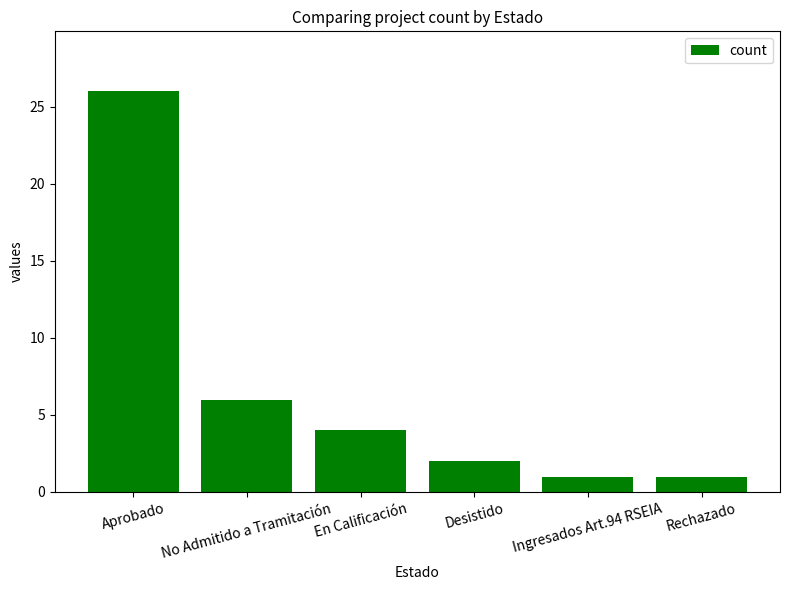

What is the smallest value displayed?

1